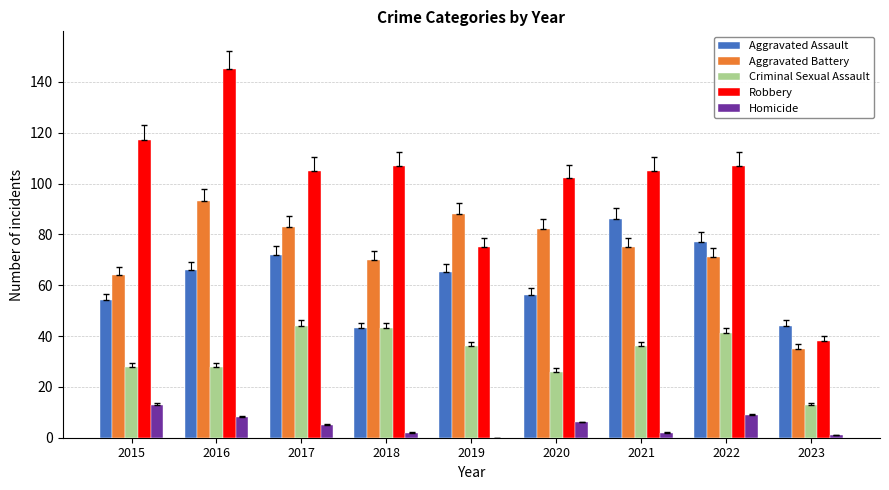

Count the number of categories in the chart.

9